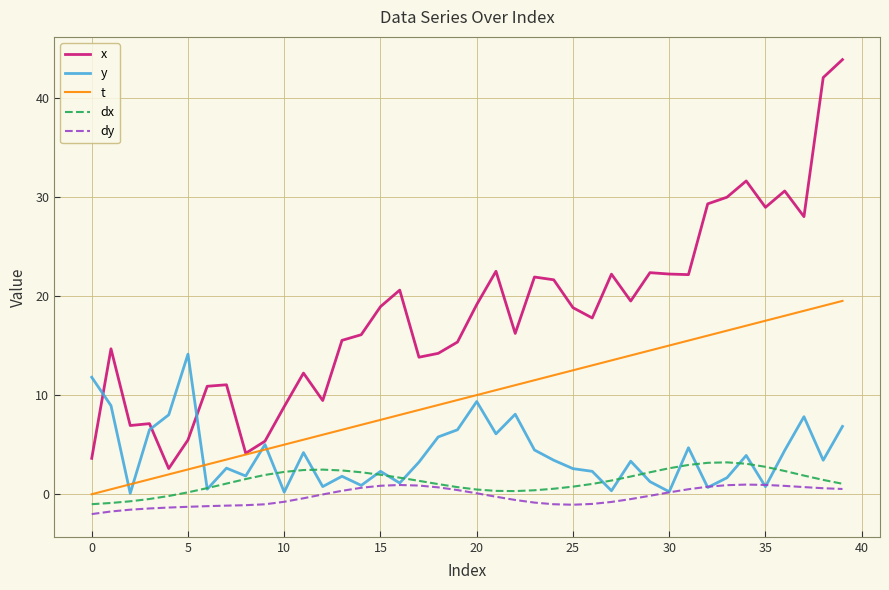

Does the chart display data point markers on the line(s)?

No